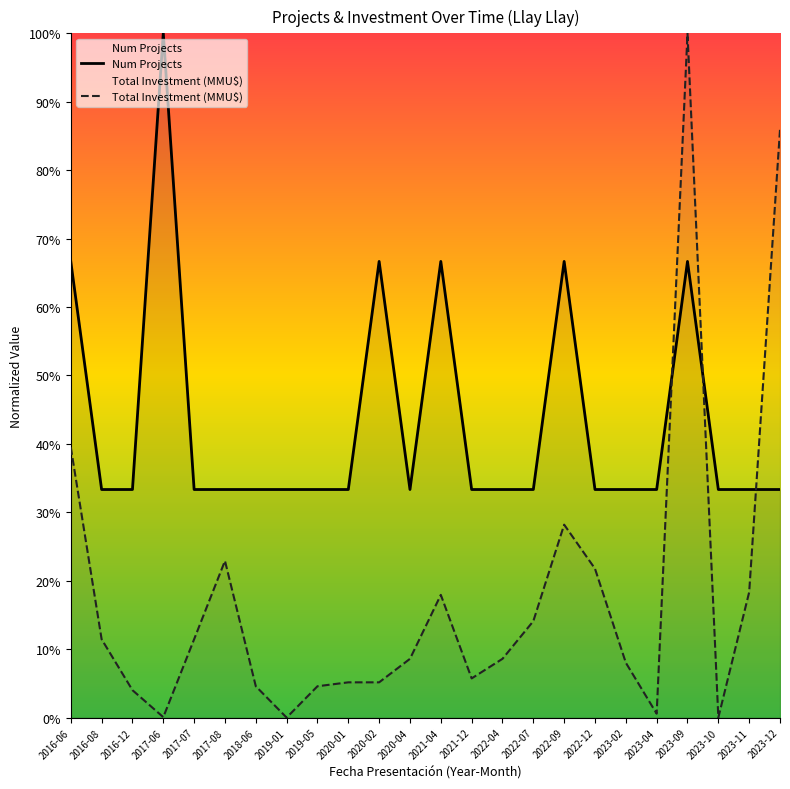

What is the maximum value for Total Investment (MMU$)?

1.0